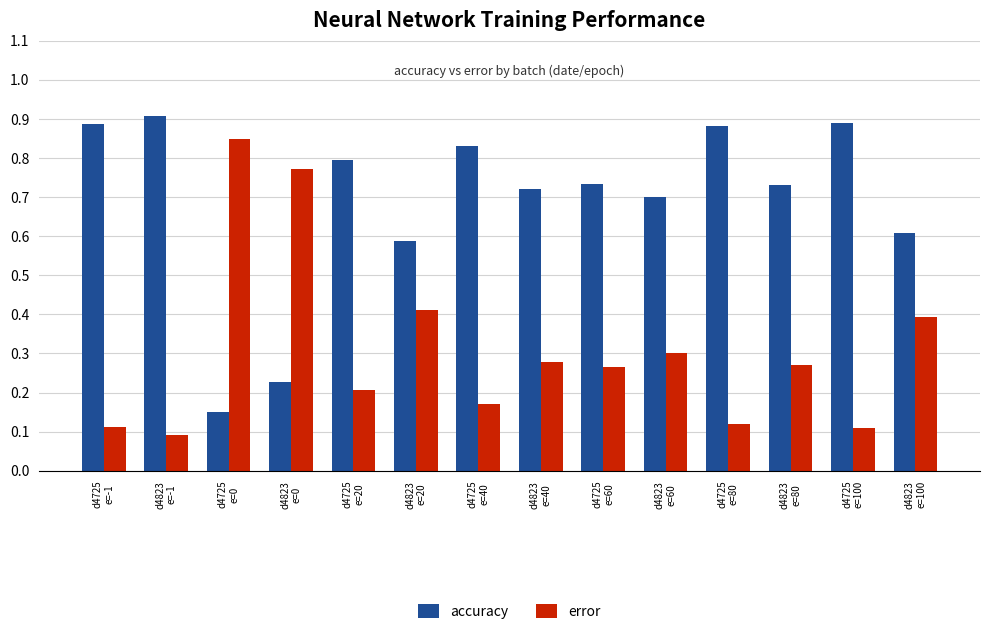

Count the error values in the range 0 to 1.

14